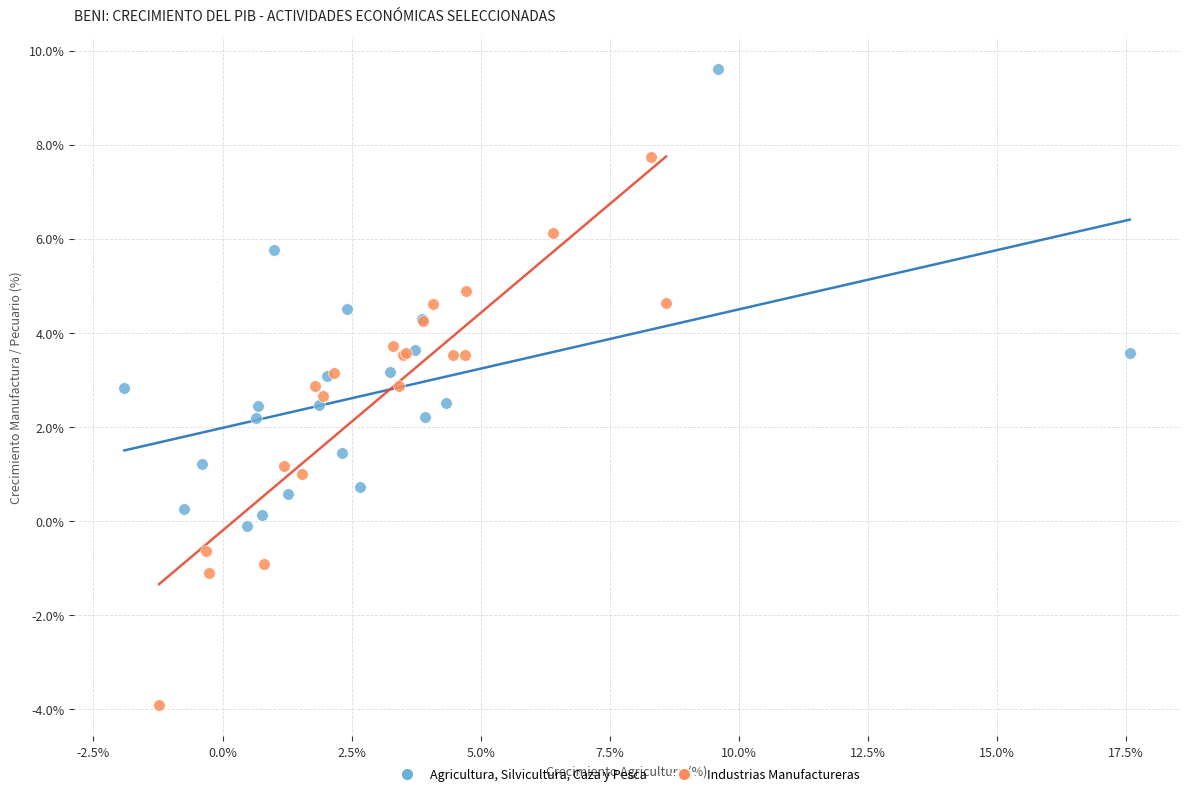

Which series contains the lowest Y value?

Industrias Manufactureras